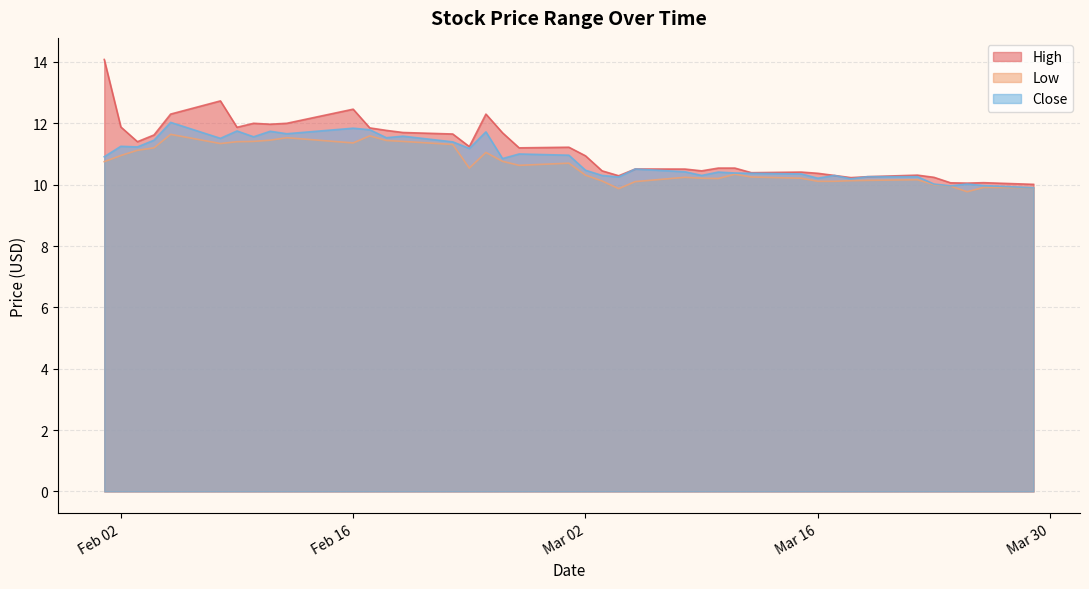

What is the sum of all Low values?

425.6